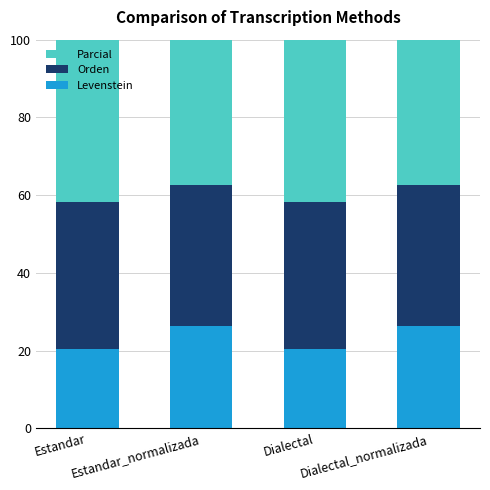

True or false: Orden has a value of 19.4 at Dialectal_normalizada.

False